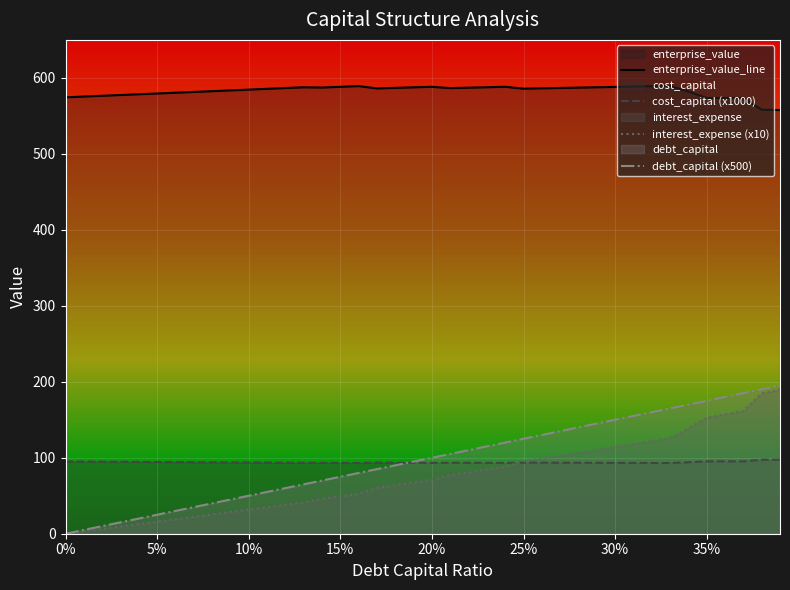

Reading left to right, what are all the values shown in this chart?

enterprise_value_line: 574.4	575.4	576.4	577.4	578.4	579.4	580.5	581.5	582.5	583.5	584.5	585.6	586.6	587.6	587.3	588.2	589.2	586.1	586.8	587.6	588.3	586.5	587.1	587.7	588.3	585.8	586.3	586.7	587.2	587.7	588.1	588.6	589.1	589.5	582.1	573.6	573.5	573.5	558.1	557.7
cost_capital (x1000): 95.1	95.0	94.8	94.7	94.6	94.4	94.3	94.2	94.0	93.9	93.8	93.6	93.5	93.3	93.4	93.3	93.1	93.5	93.5	93.4	93.3	93.5	93.4	93.3	93.3	93.6	93.5	93.5	93.4	93.3	93.3	93.2	93.2	93.1	94.1	95.2	95.2	95.2	97.4	97.5
interest_expense (x10): 0.0	3.2	6.3	9.5	12.7	15.9	19.0	22.2	25.4	28.5	31.7	34.9	38.0	41.2	45.9	49.2	52.5	60.3	63.8	67.4	70.9	77.2	80.9	84.6	88.2	95.4	99.2	103.0	106.8	110.7	114.5	118.3	122.1	125.9	138.7	153.0	157.3	161.7	184.8	189.7
debt_capital (x500): 0.0	5.0	10.0	15.0	20.0	25.0	30.0	35.0	40.0	45.0	50.0	55.0	60.0	65.0	70.0	75.0	80.0	85.0	90.0	95.0	100.0	105.0	110.0	115.0	120.0	125.0	130.0	135.0	140.0	145.0	150.0	155.0	160.0	165.0	170.0	175.0	180.0	185.0	190.0	195.0